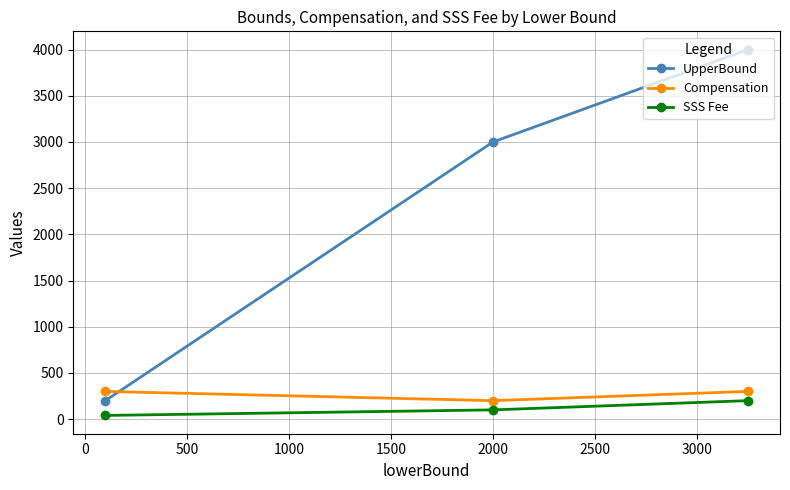

At how many categories does at least one series exceed 523?

2